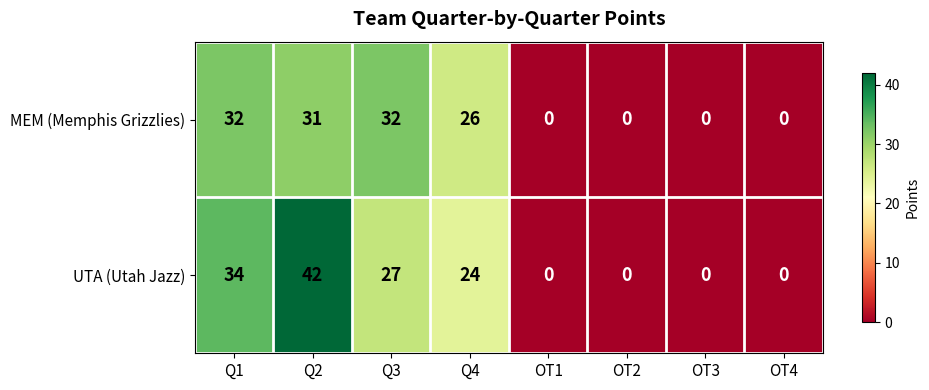

Reading left to right, what are all the values shown in this chart?

MEM (Memphis Grizzlies): Q1=32	Q2=31	Q3=32	Q4=26	OT1=0	OT2=0	OT3=0	OT4=0
UTA (Utah Jazz): Q1=34	Q2=42	Q3=27	Q4=24	OT1=0	OT2=0	OT3=0	OT4=0